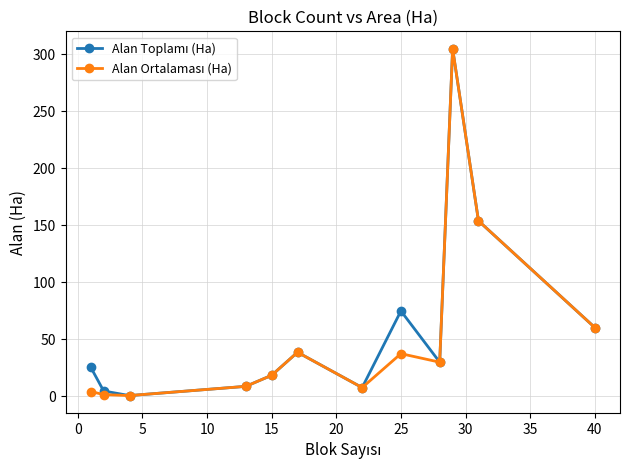

How many lines are shown in the chart?

2